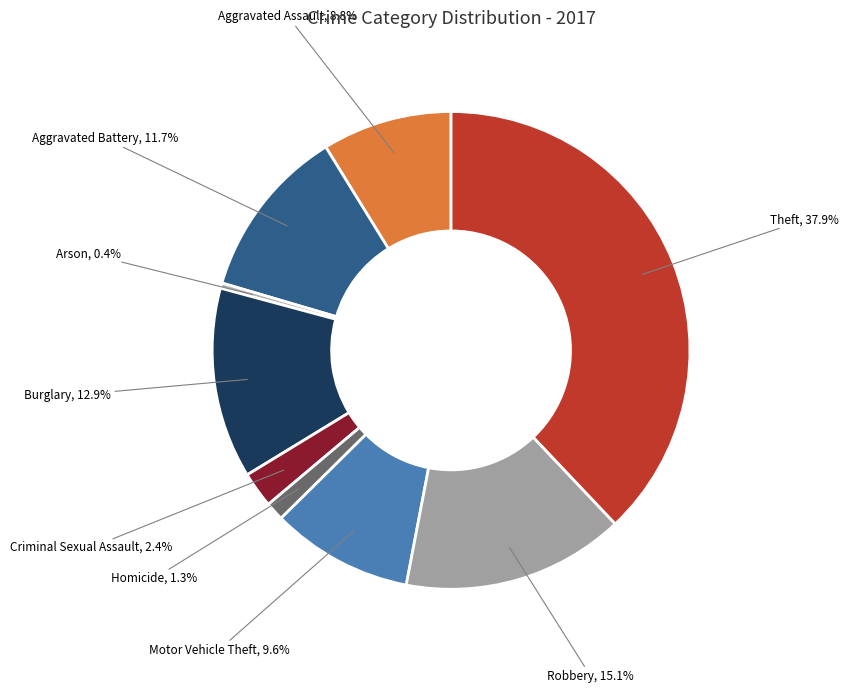

Rank the categories by value from lowest to highest.

Arson, Homicide, Criminal Sexual Assault, Aggravated Assault, Motor Vehicle Theft, Aggravated Battery, Burglary, Robbery, Theft